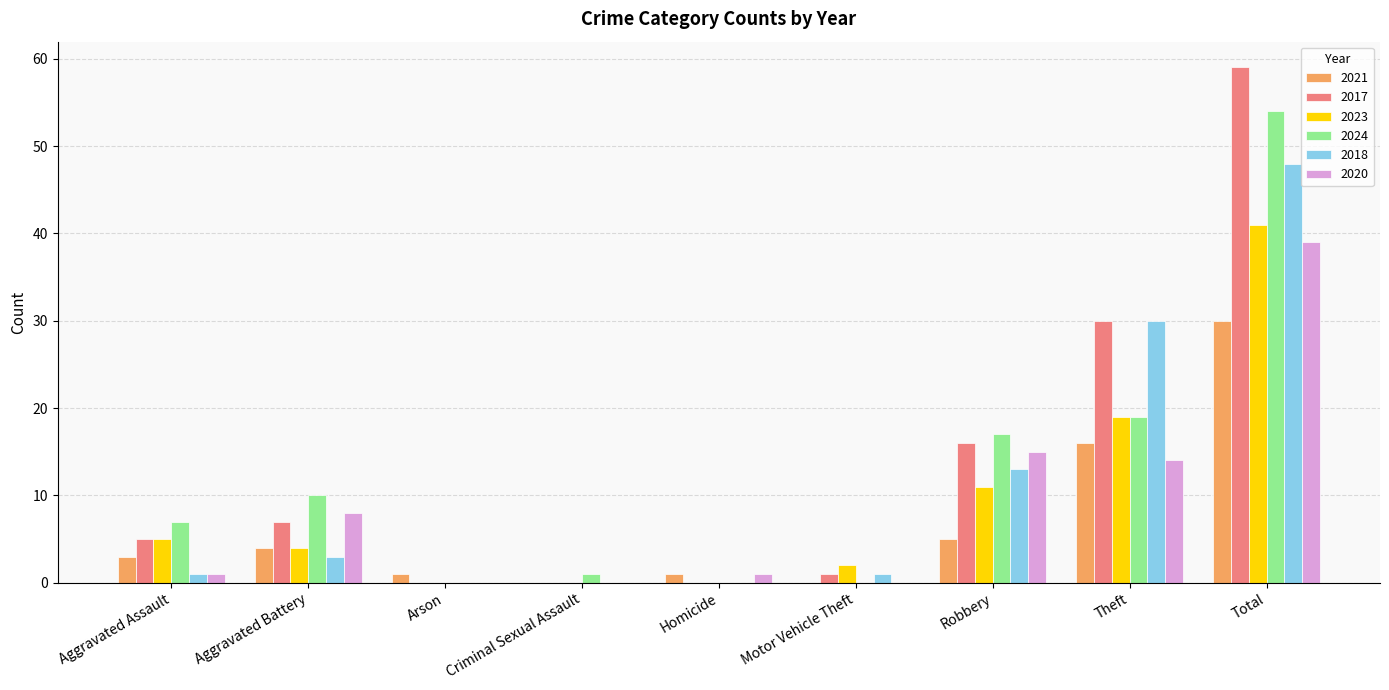

Which label corresponds to the largest value in the chart?

Total